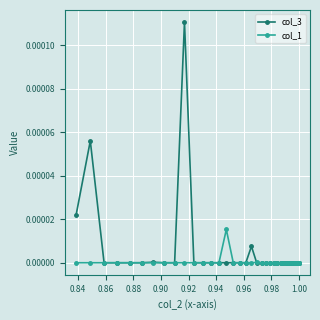

How many lines are shown in the chart?

2